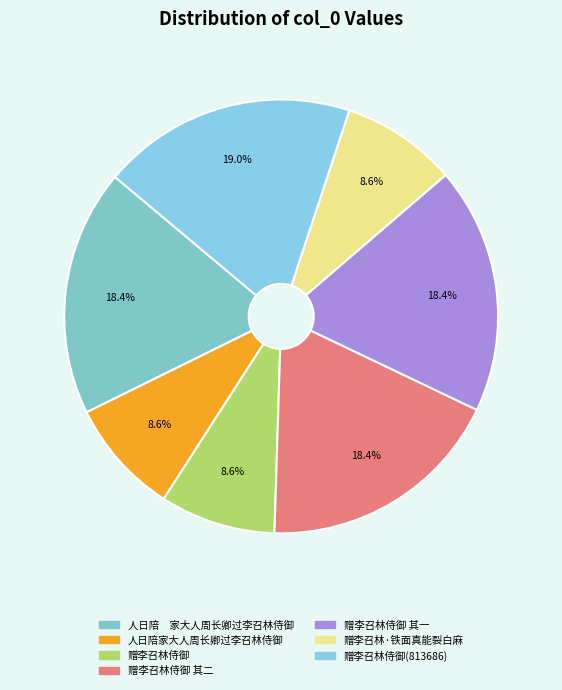

Is there any slice that represents more than half of the pie?

No